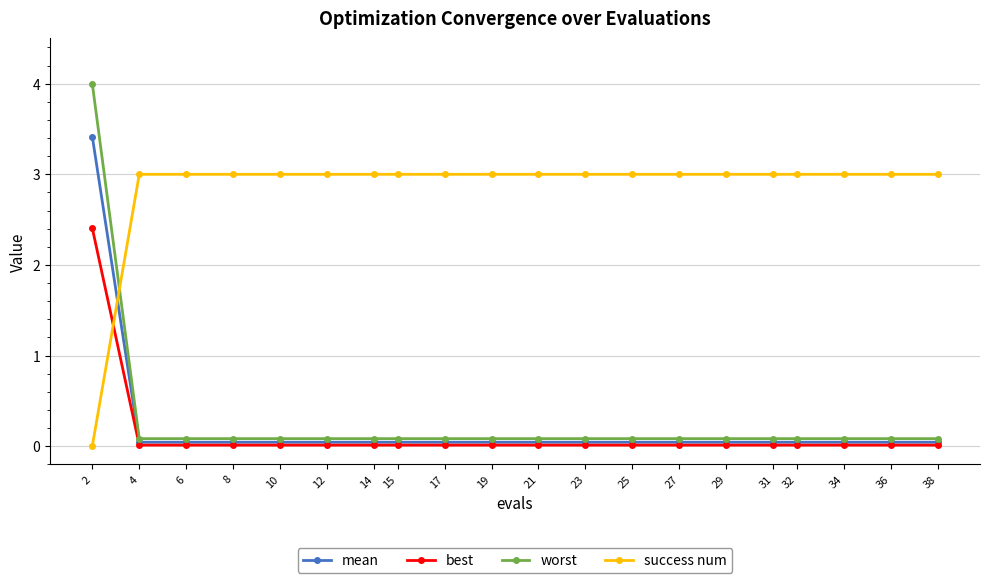

Is the value of success num at 32 greater than the value of mean at 36?

Yes